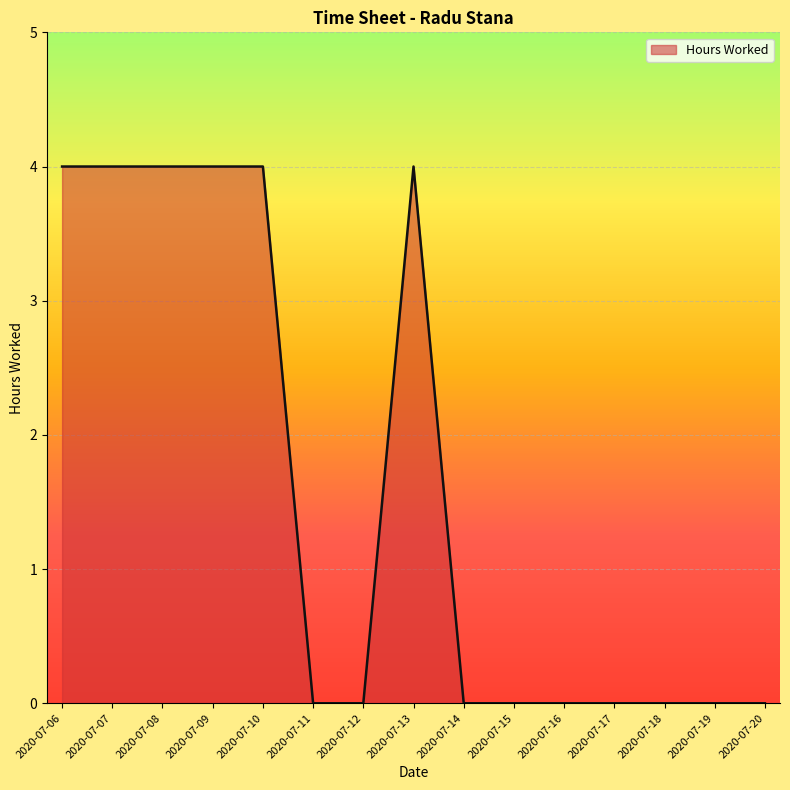

The value at 2020-07-06 is 6. True or false?

False